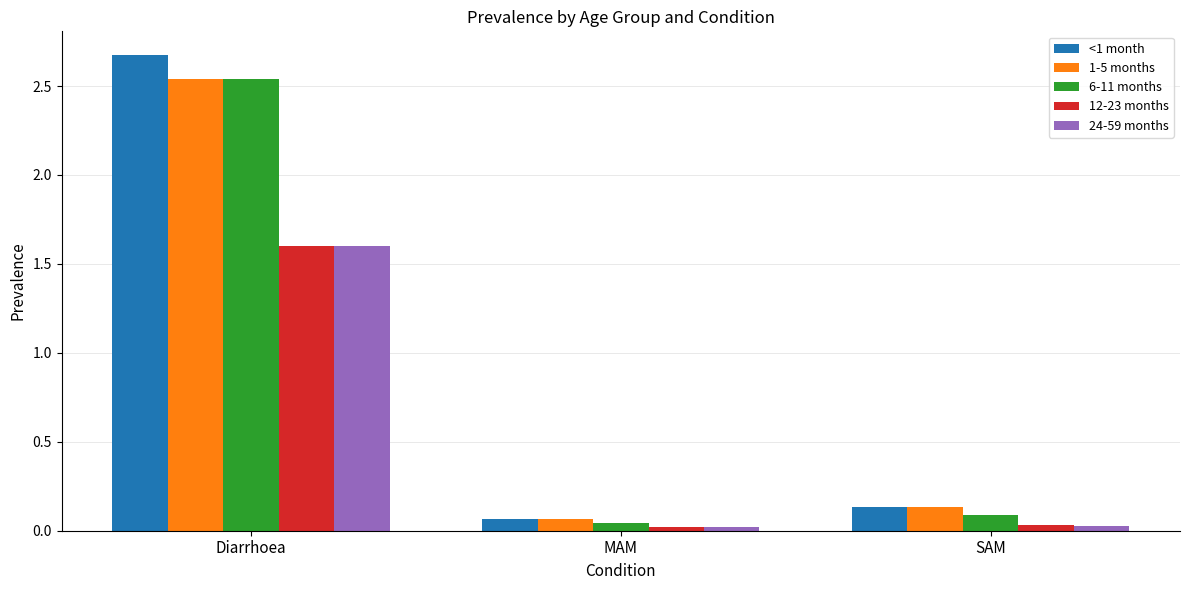

What is the sum of the 1-5 months values at SAM and MAM?

0.2